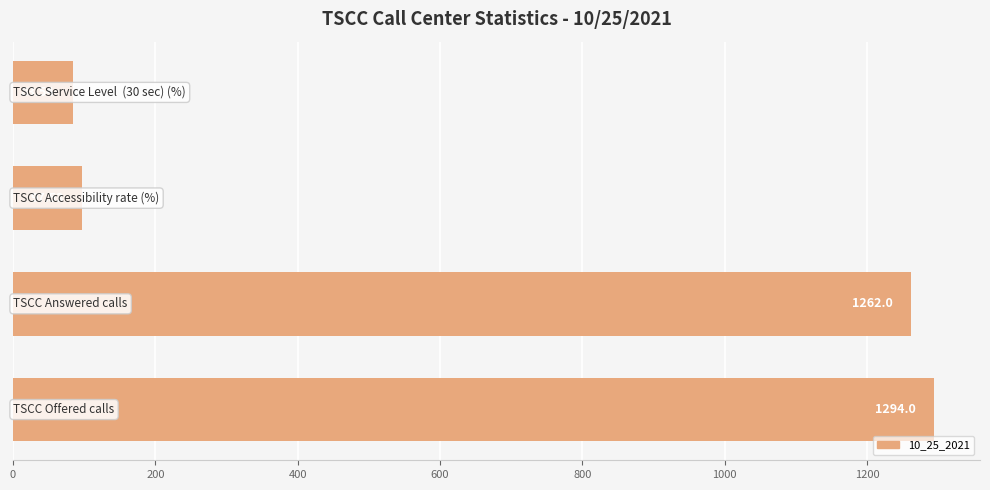

What is the difference between the second highest and minimum values?

1178.5